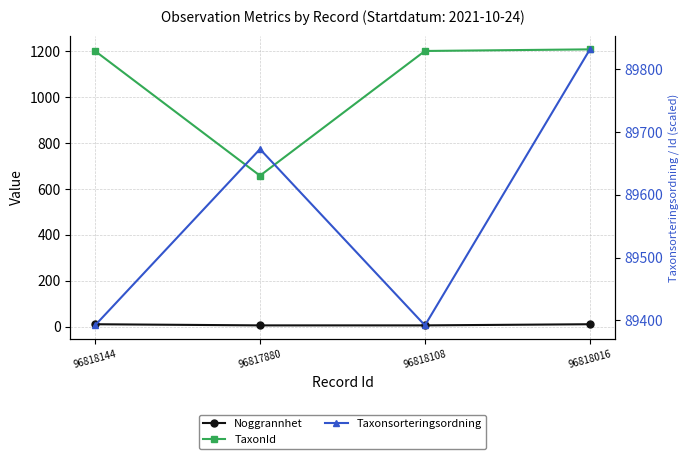

Which has a higher value, 96818144 or 96818108?

96818144